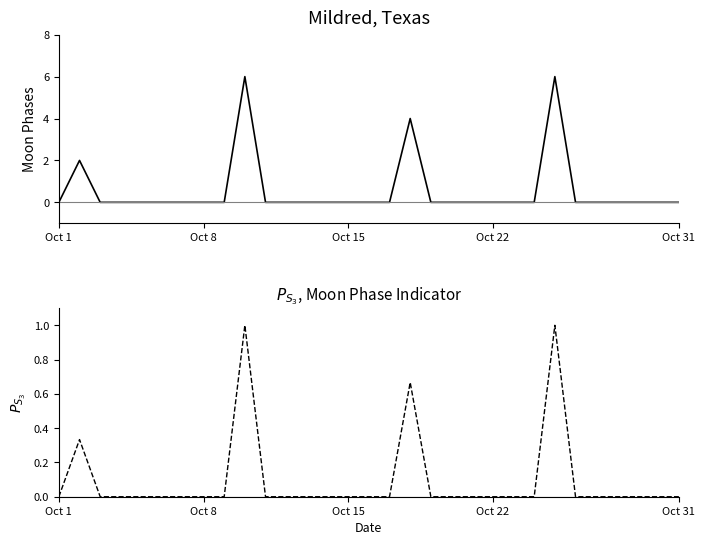

What is the difference between the maximum and minimum values in the Moon Phases series?

6.0